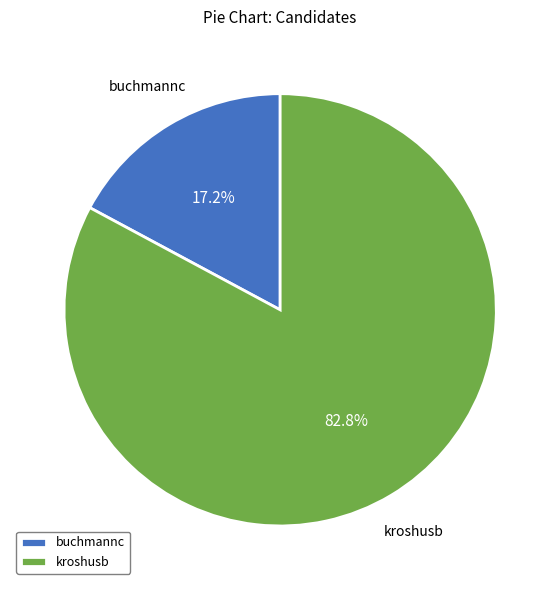

Which category accounts for the majority?

kroshusb